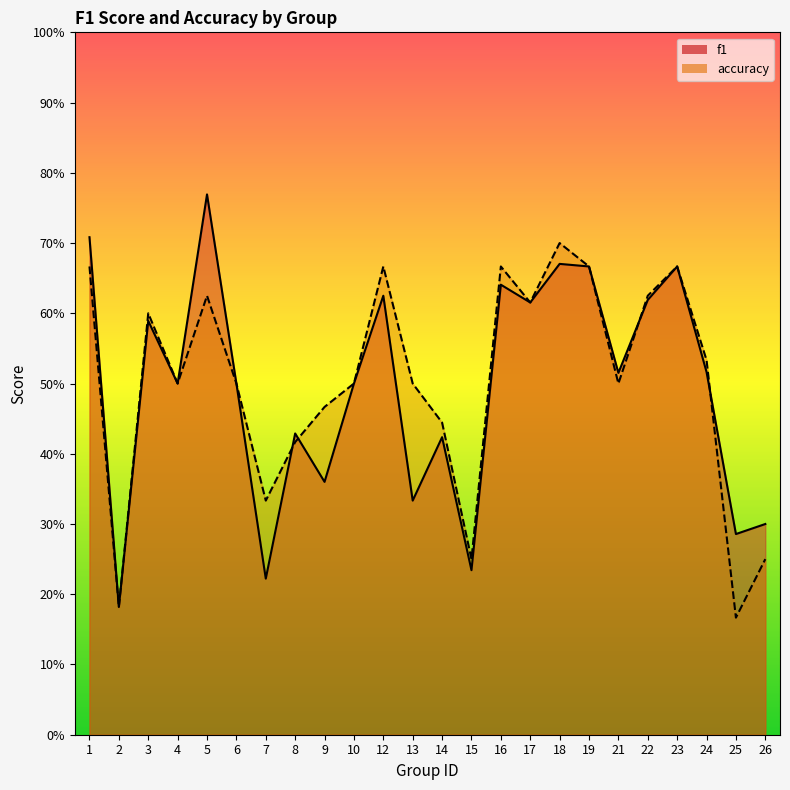

Where is the first local minimum for f1?

2